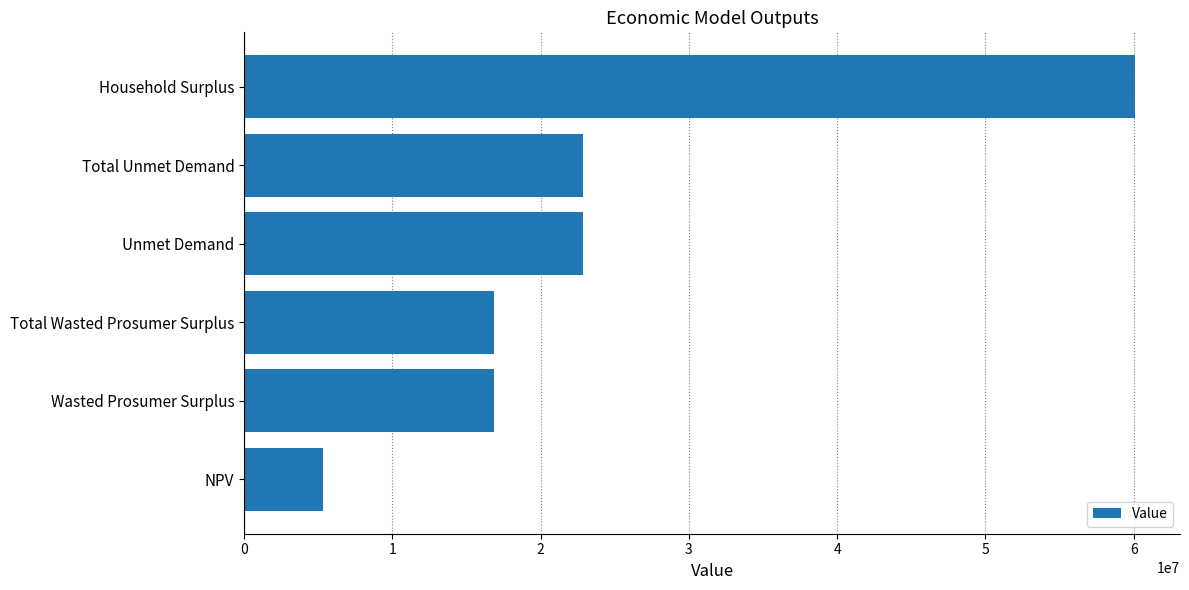

What is the maximum value shown in the chart?

60114417.5